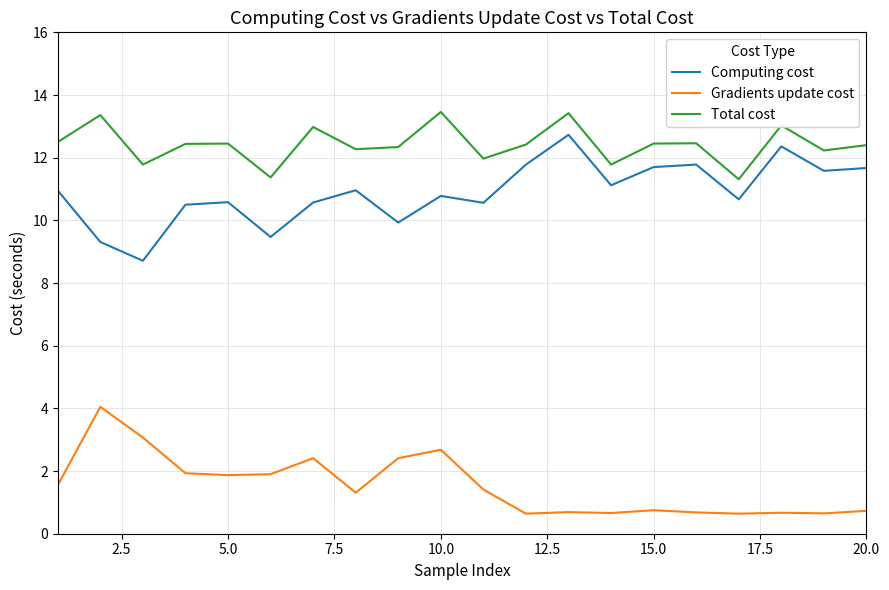

Which series has the widest spread of values?

Computing cost